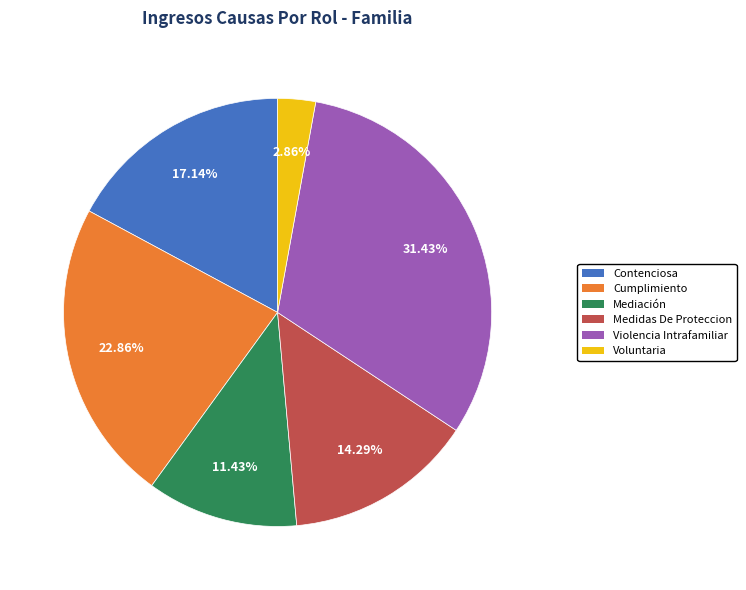

Is there a majority slice in this chart?

No